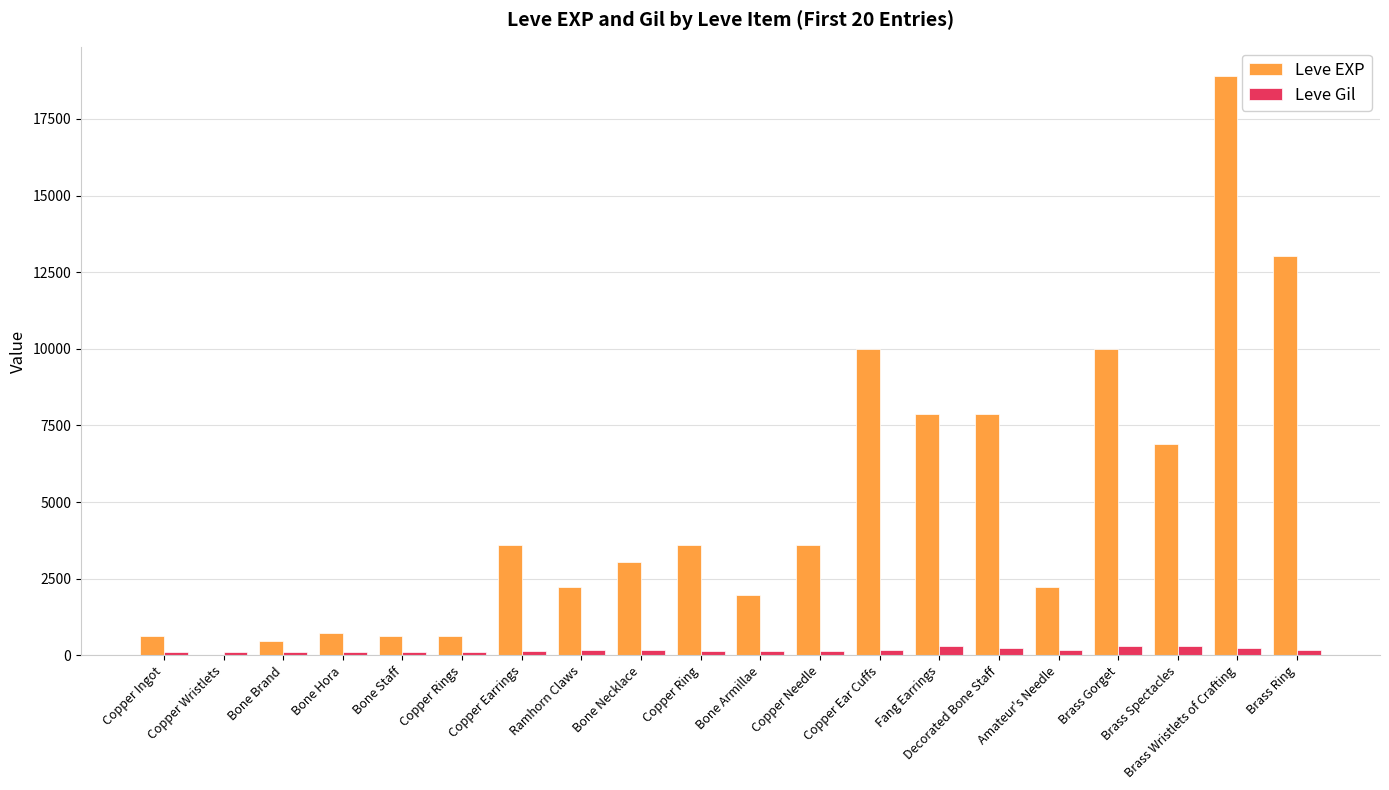

The Leve EXP series shows 3814 at Ramhorn Claws. True or false?

False